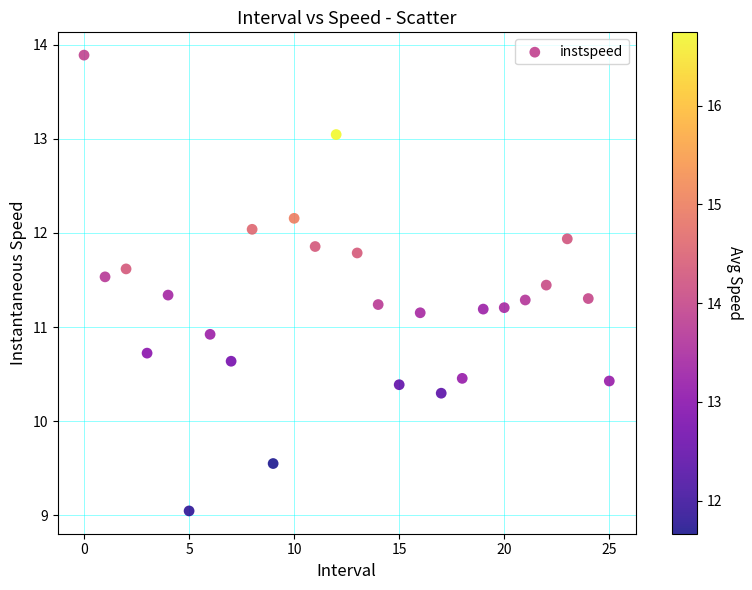

What Y value in the scatter plot is closest to 11?

10.9